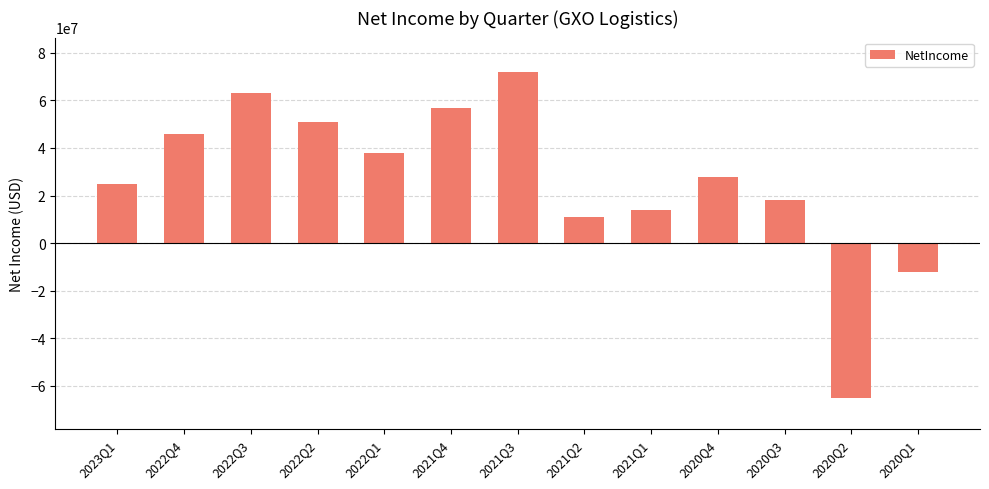

What is the smallest value displayed?

-65000000